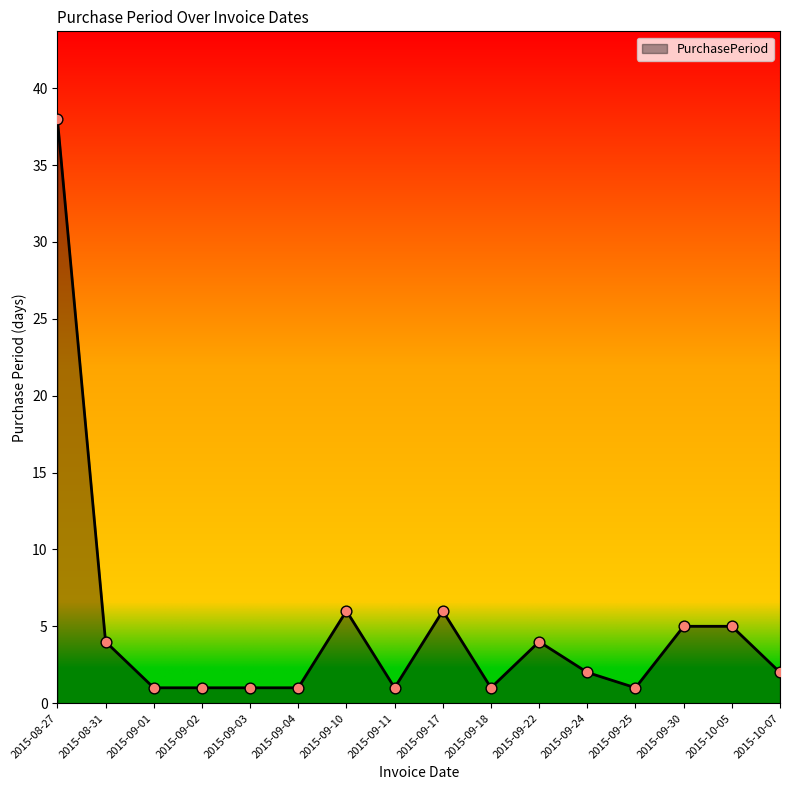

What is the ratio of the value at 2015-08-31 to the value at 2015-09-24?

2.0